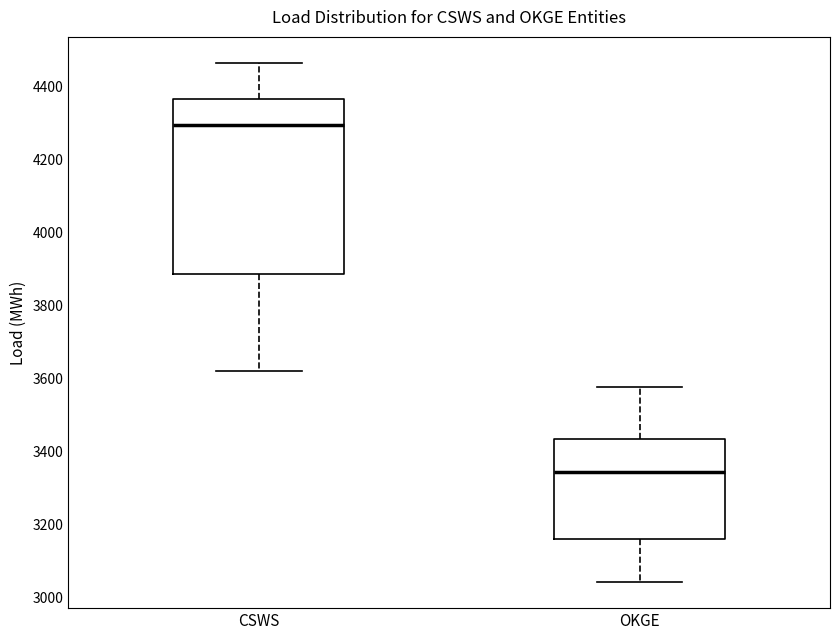

Reading left to right, read every box against the y-axis: the position of its median line, the range the box covers, and the ends of its whiskers. The values are not printed on the chart, so give them approximately, as read against the axis.

CSWS: median 4300, box 3880 to 4360, whiskers 3620 to 4460
OKGE: median 3340, box 3160 to 3440, whiskers 3040 to 3580